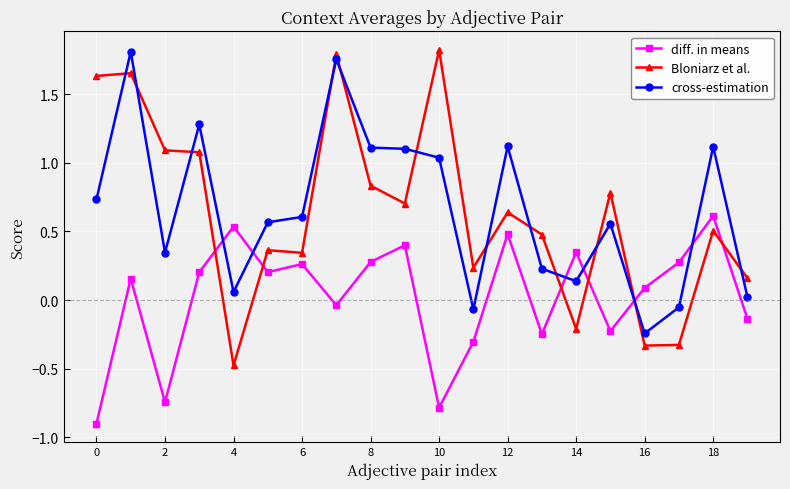

How many data points in cross-estimation are less than 0?

3